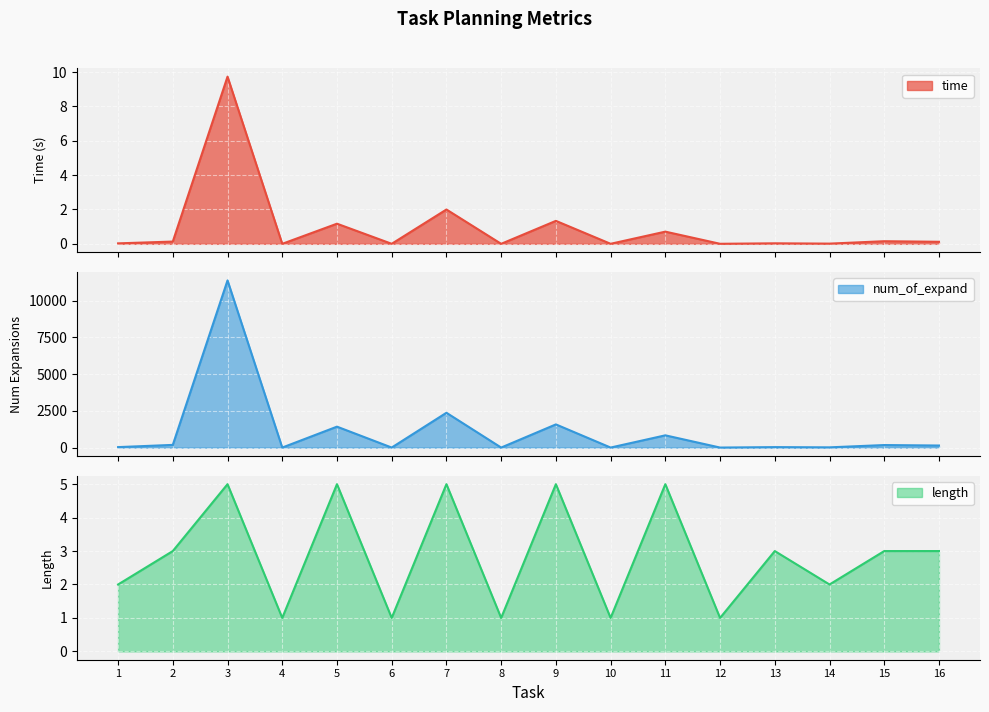

Rank the categories by num_of_expand value from highest to lowest.

3, 7, 9, 5, 11, 2, 15, 16, 1, 13, 14, 6, 10, 12, 4, 8